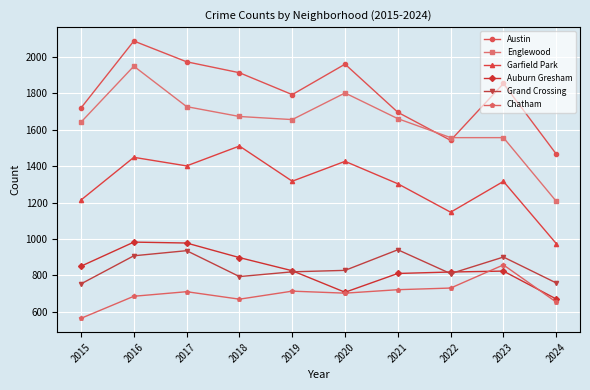

True or false: Austin and Chatham intersect in this chart.

False